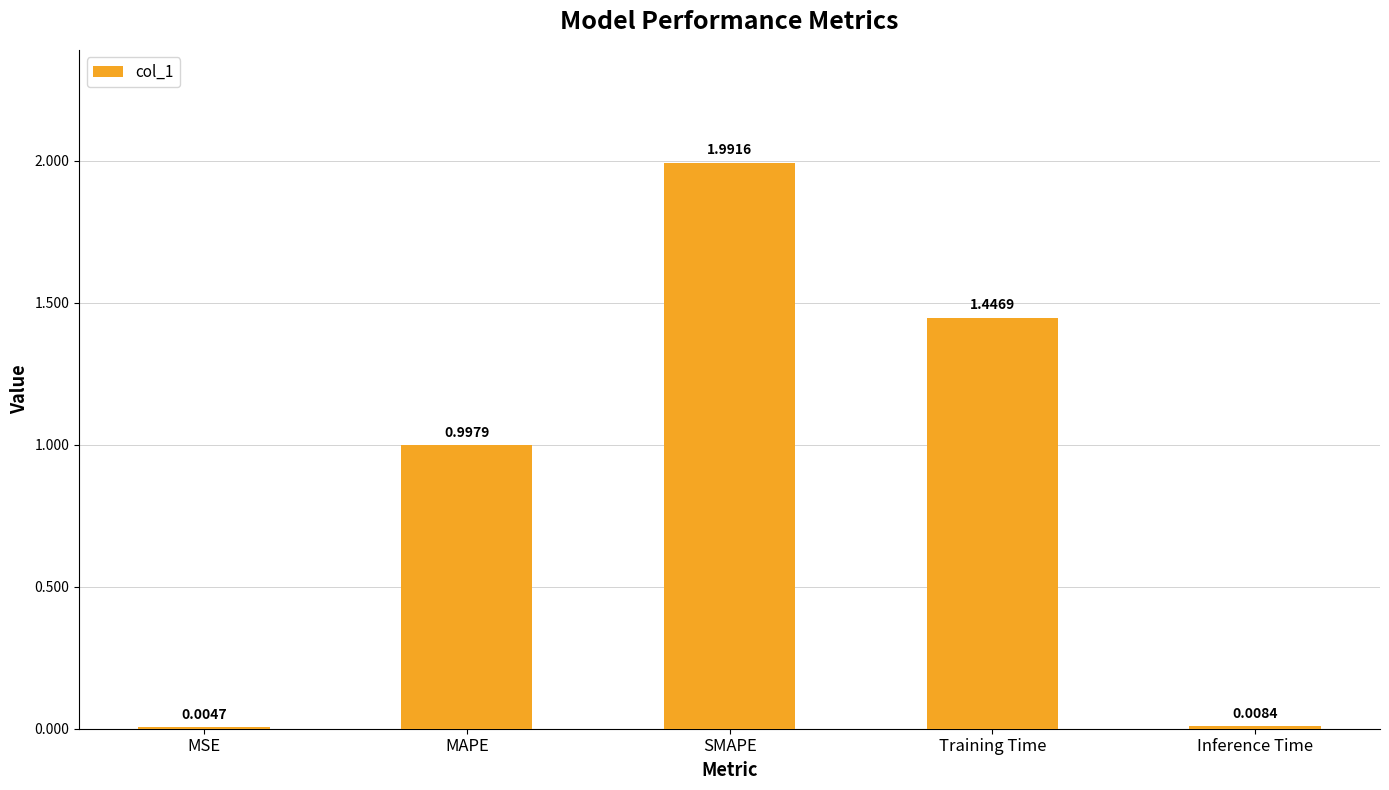

What is the sum of the values at Inference Time and SMAPE?

2.0